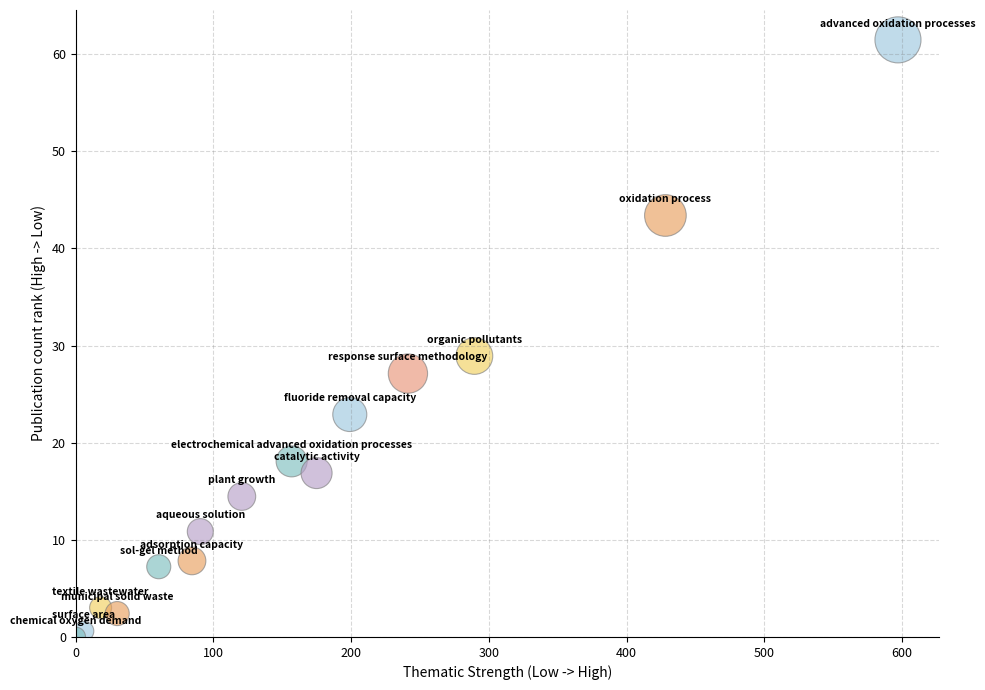

What Y value in the scatter plot is closest to 30?

28.9